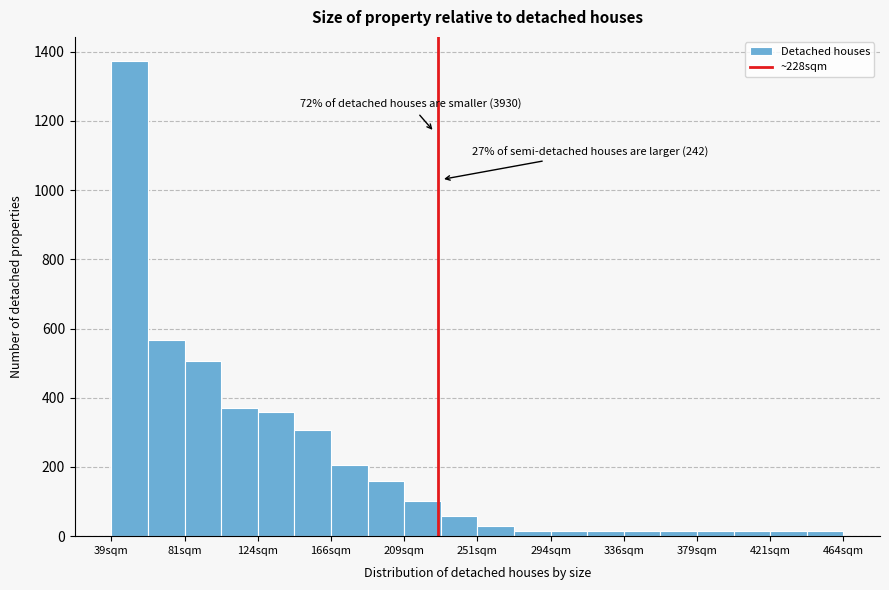

Which range on the x-axis has the tallest bar?

40 to 60